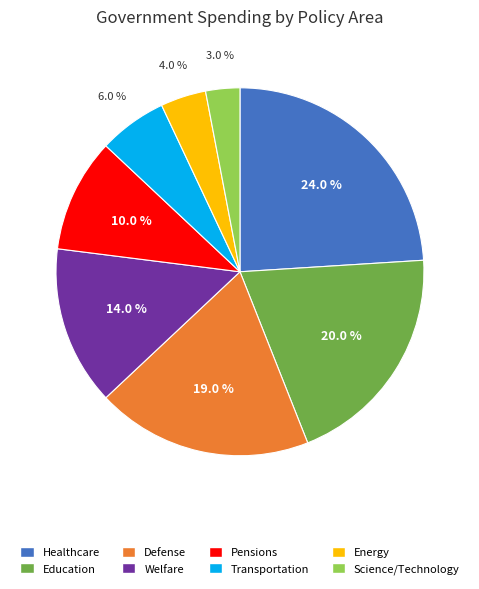

Approximately how many times larger is the value at Welfare compared to Transportation?

2.3